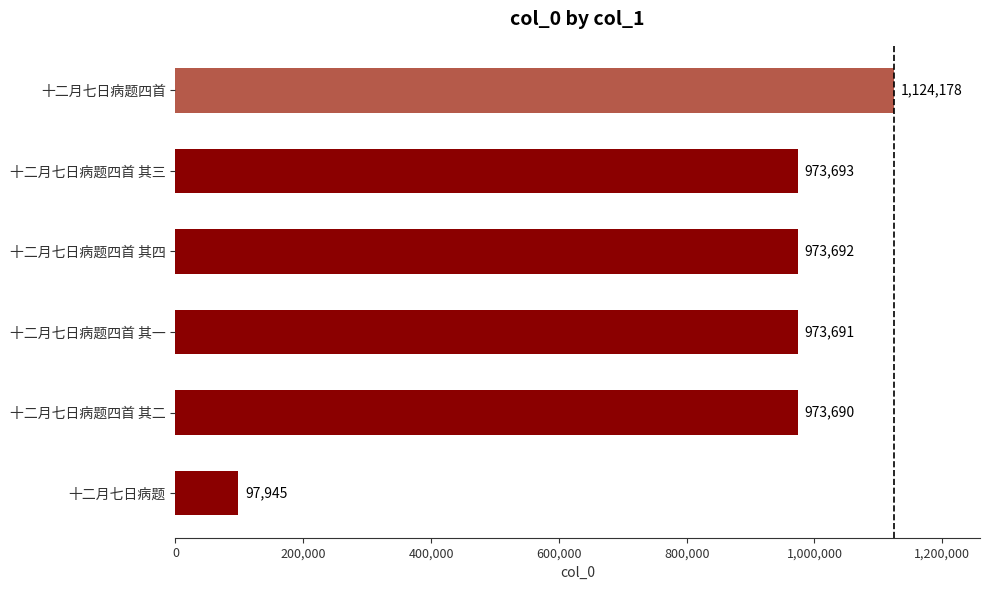

Which category has the highest value across all series?

十二月七日病题四首